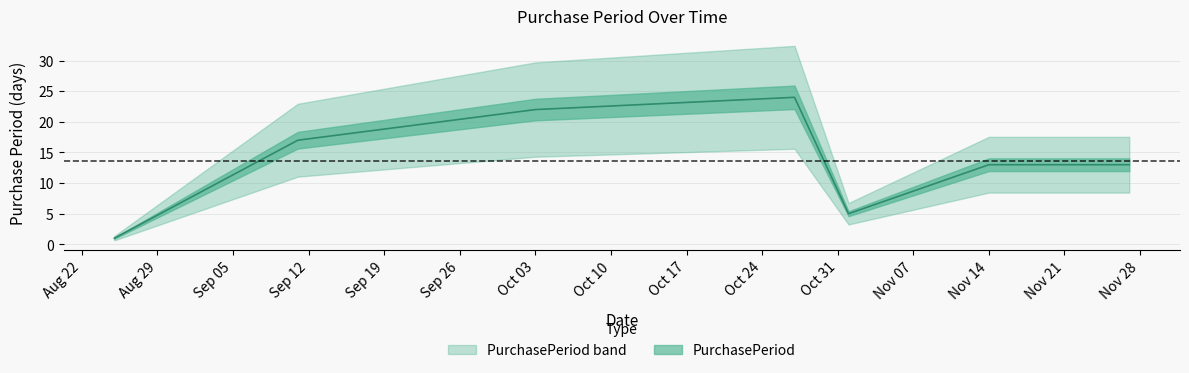

How many values are below 13?

2